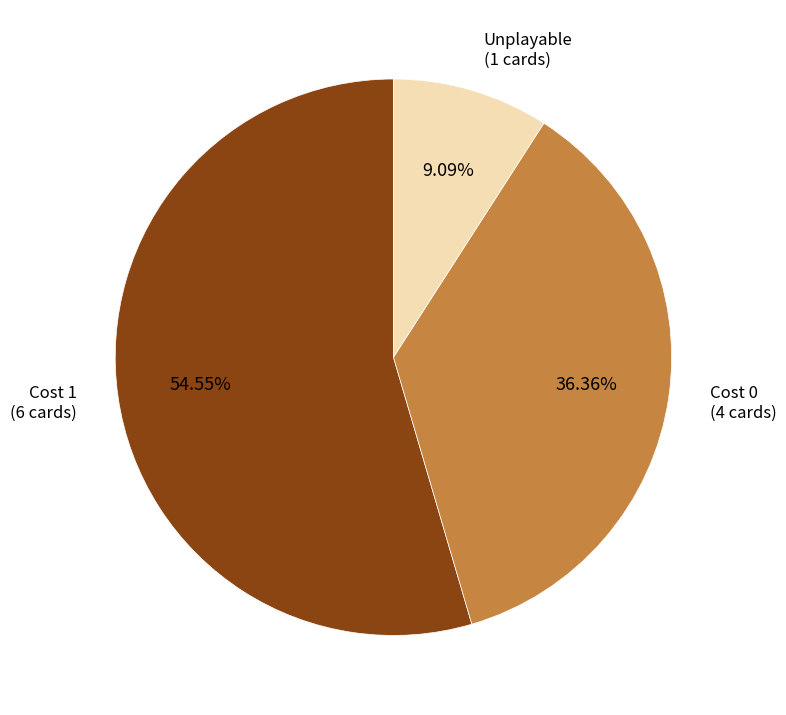

Is there a majority slice in this chart?

Yes